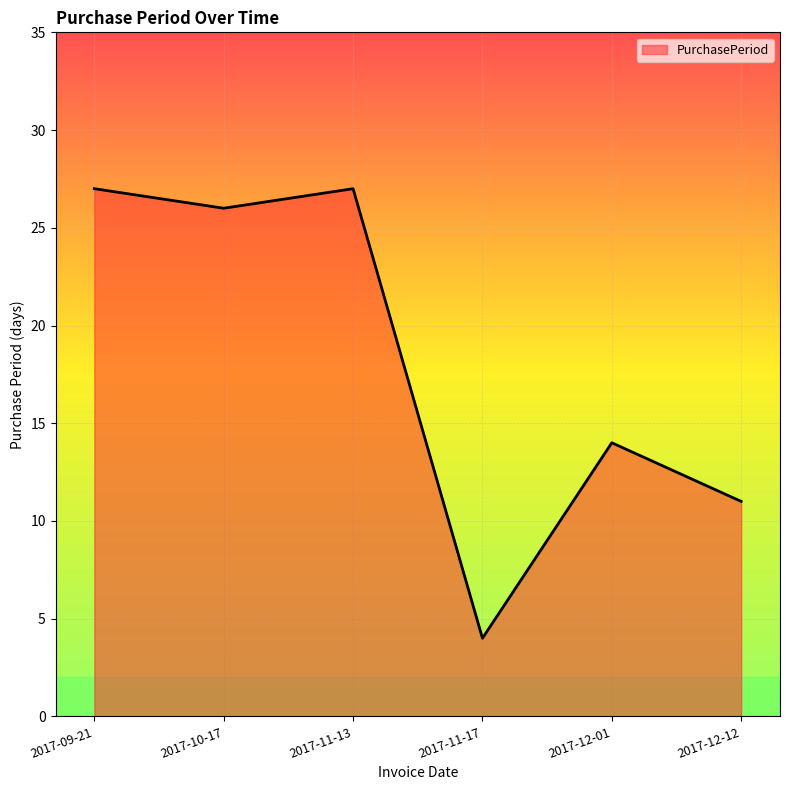

What is the sum of all values?

109